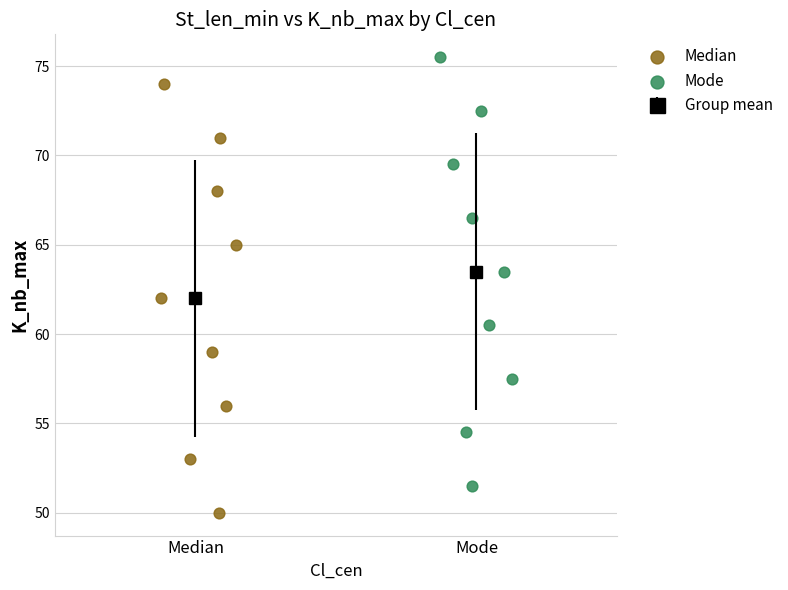

Which series reaches the maximum Y coordinate?

Mode